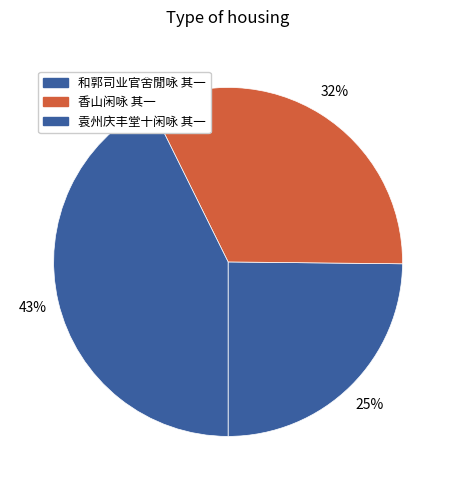

How many segments does this pie chart have?

3